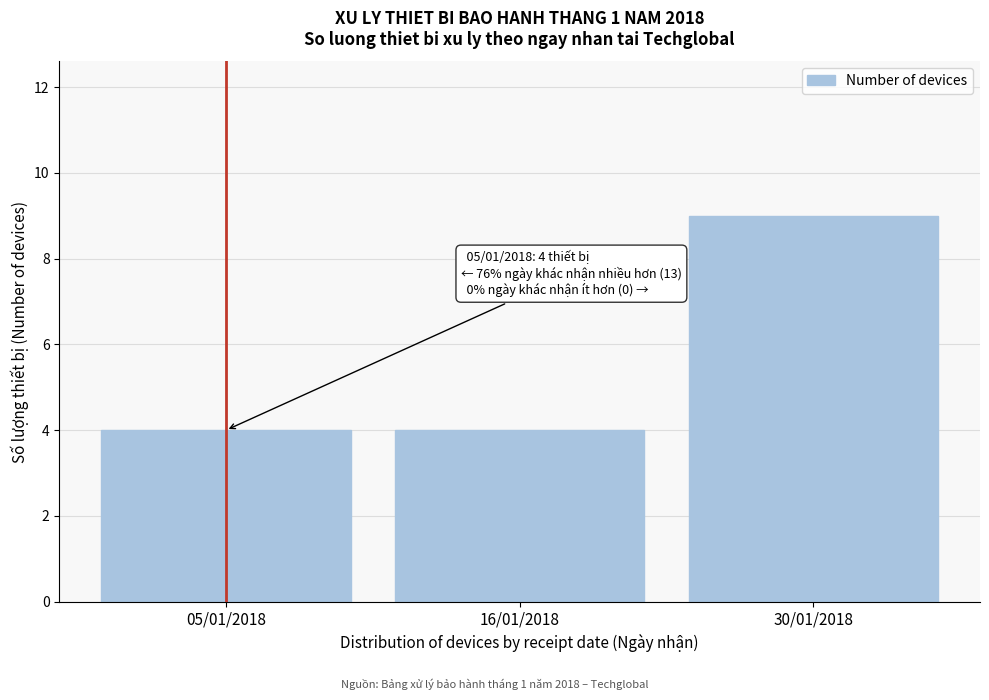

Reading left to right, list all the values displayed in this chart.

05/01/2018=4	16/01/2018=4	30/01/2018=9